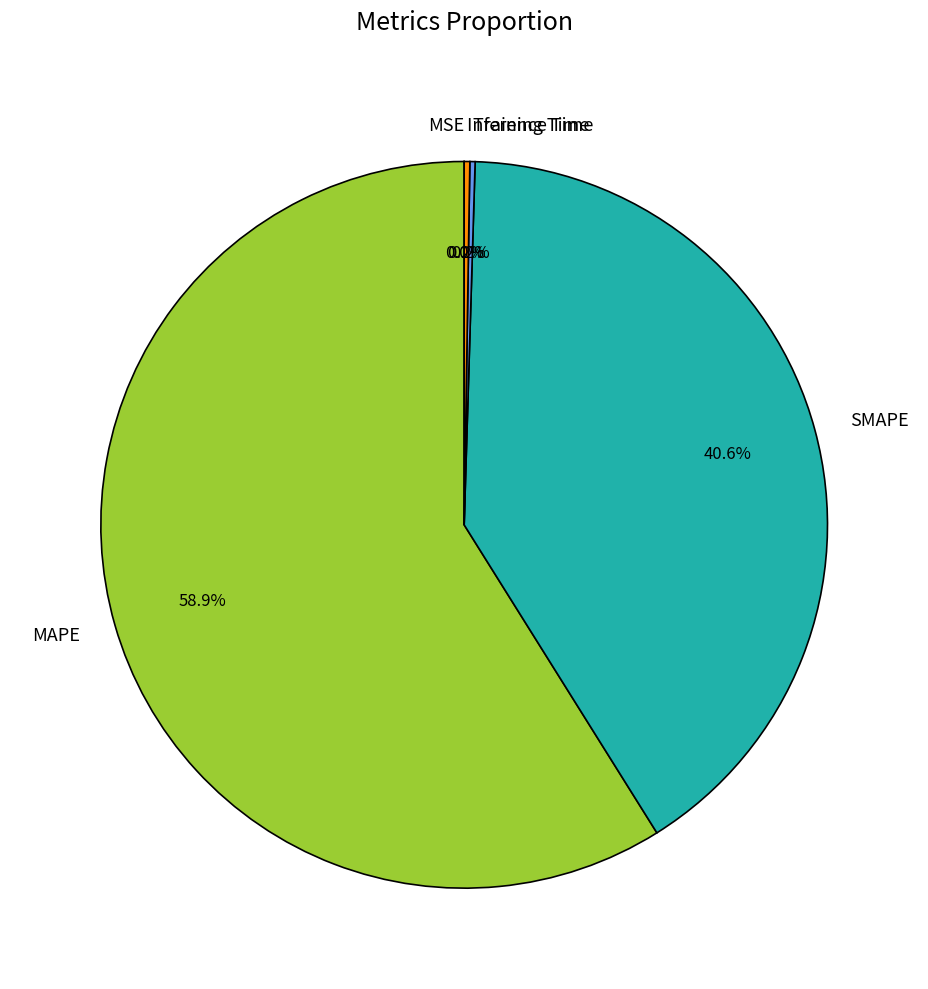

Is MAPE the majority of the pie?

Yes